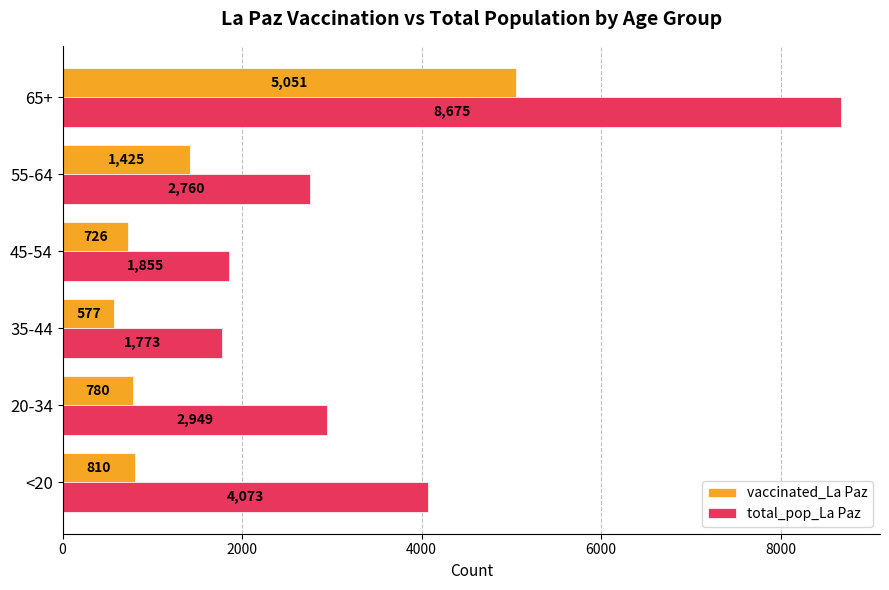

The value of total_pop_La Paz at 45-54 is 1855. True or false?

True